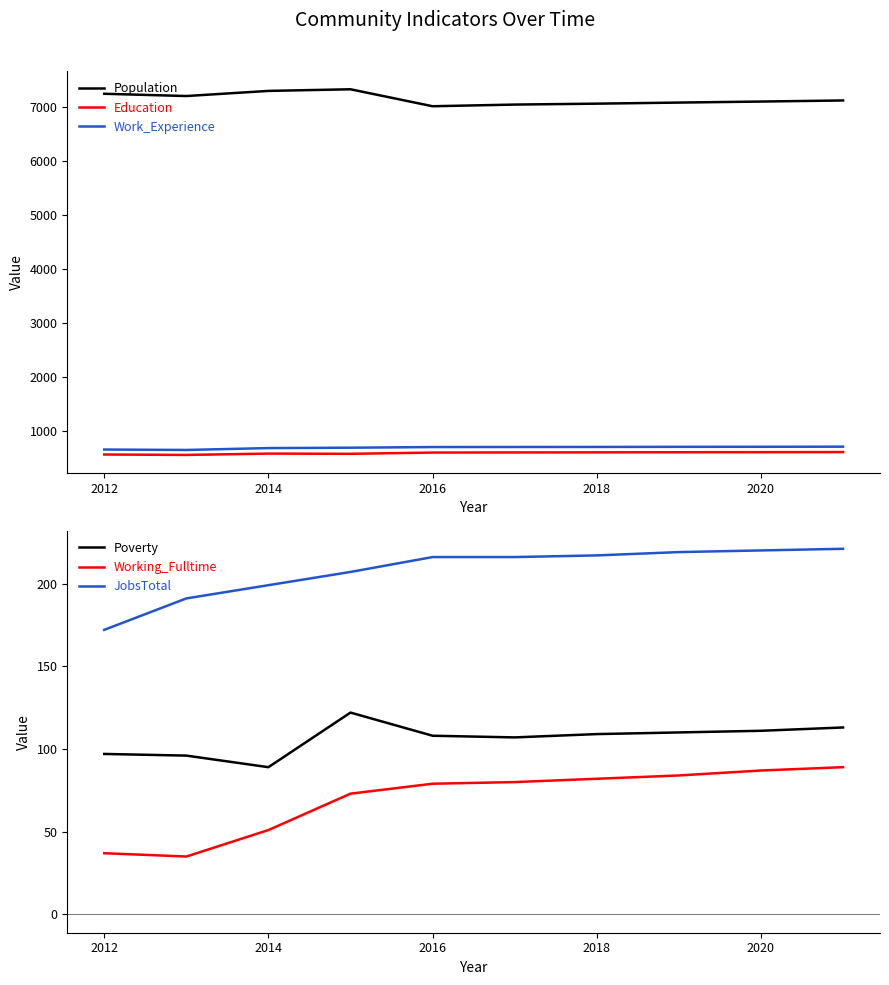

True or false: JobsTotal and Population intersect in this chart.

False